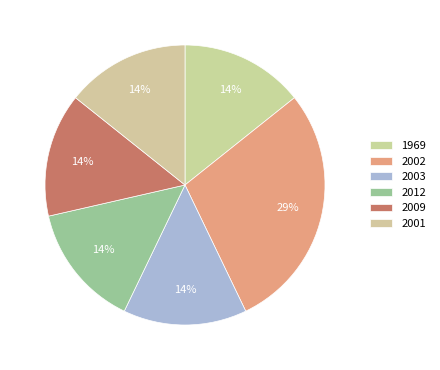

Is it true that 2001 is 6% of the pie?

False